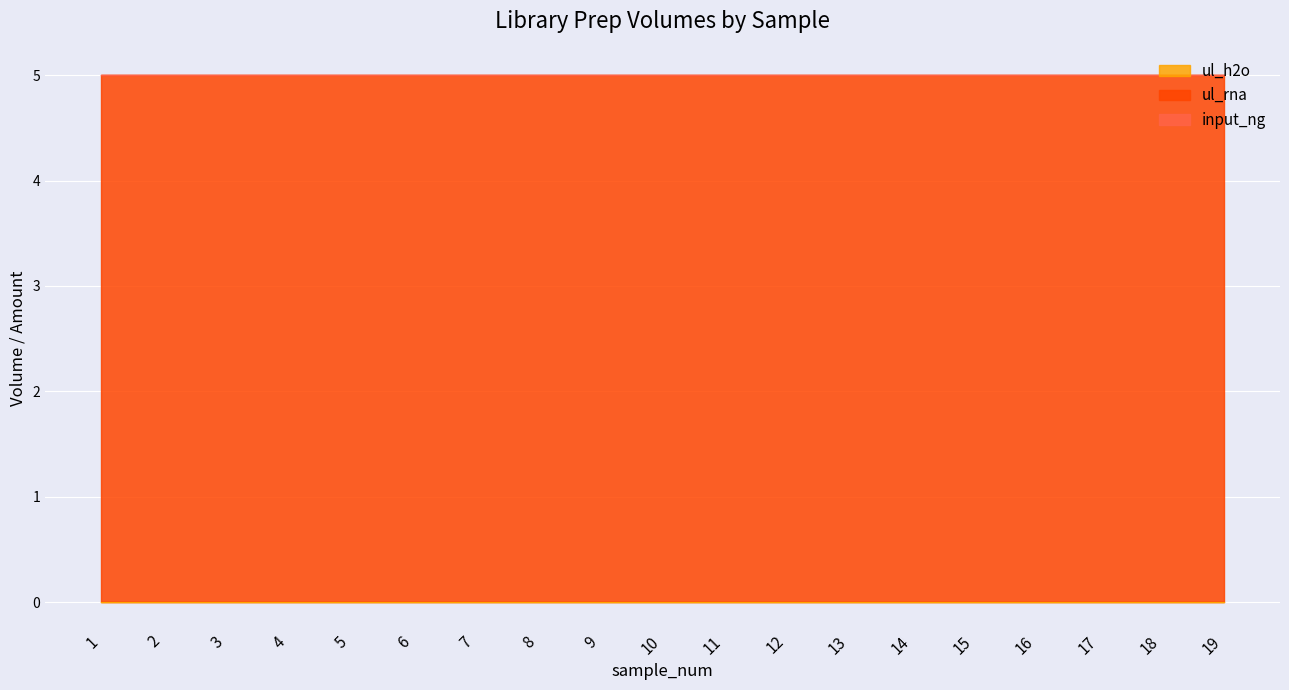

Between 16 and 7, which is larger?

16